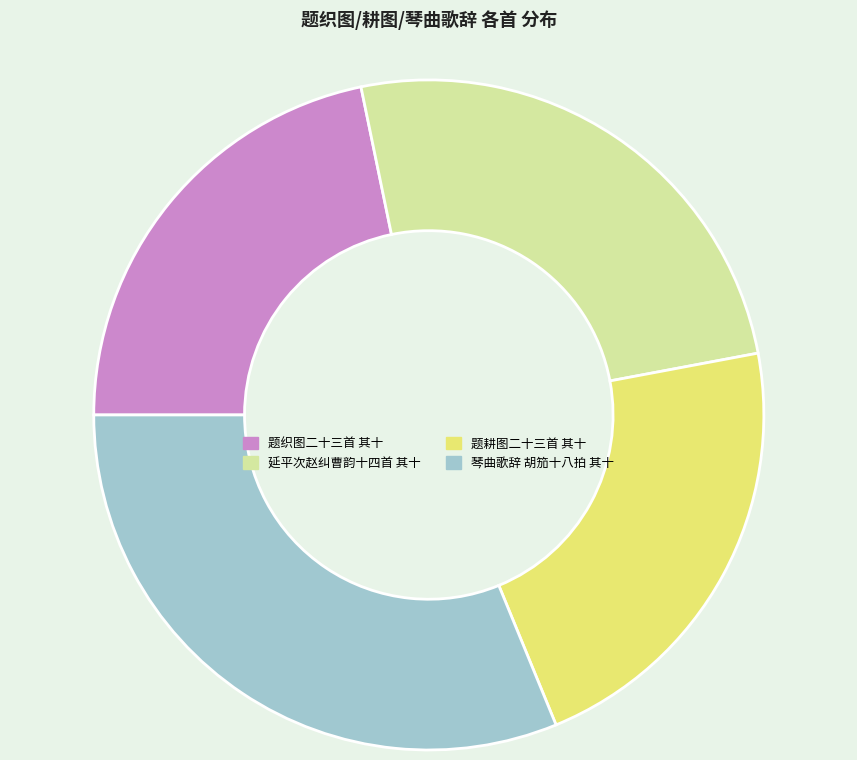

Combined, do 延平次赵纠曹韵十四首 其十 and 题耕图二十三首 其十 account for over 50%?

No